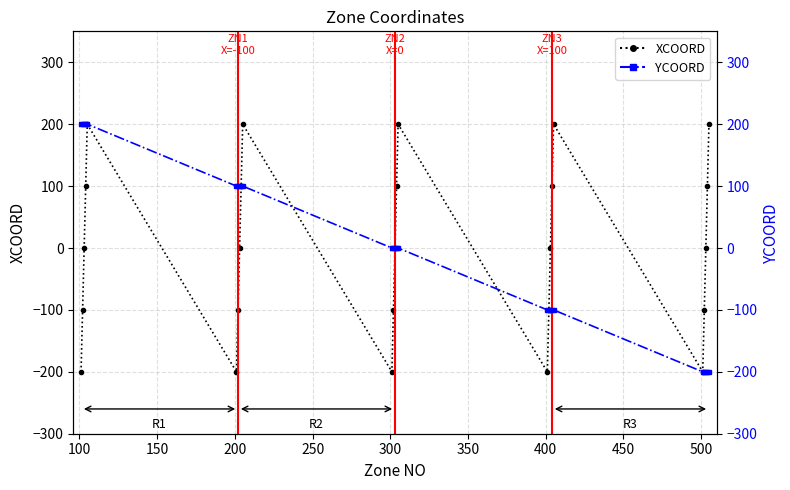

What are all the series names shown in the legend?

XCOORD, YCOORD